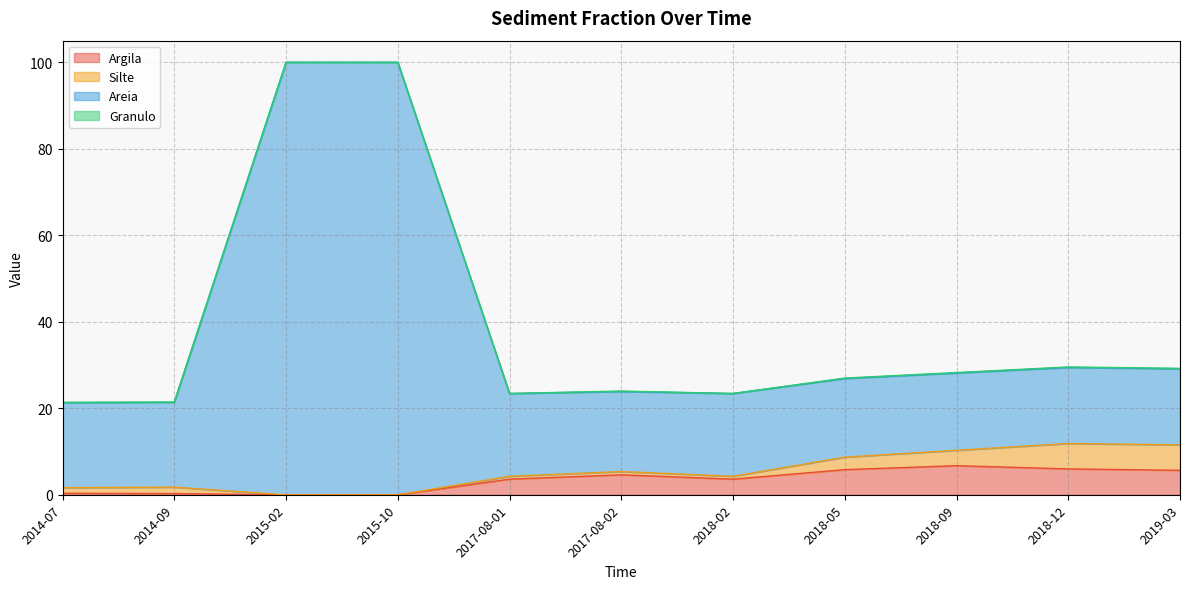

True or false: Areia and Argila intersect in this chart.

False